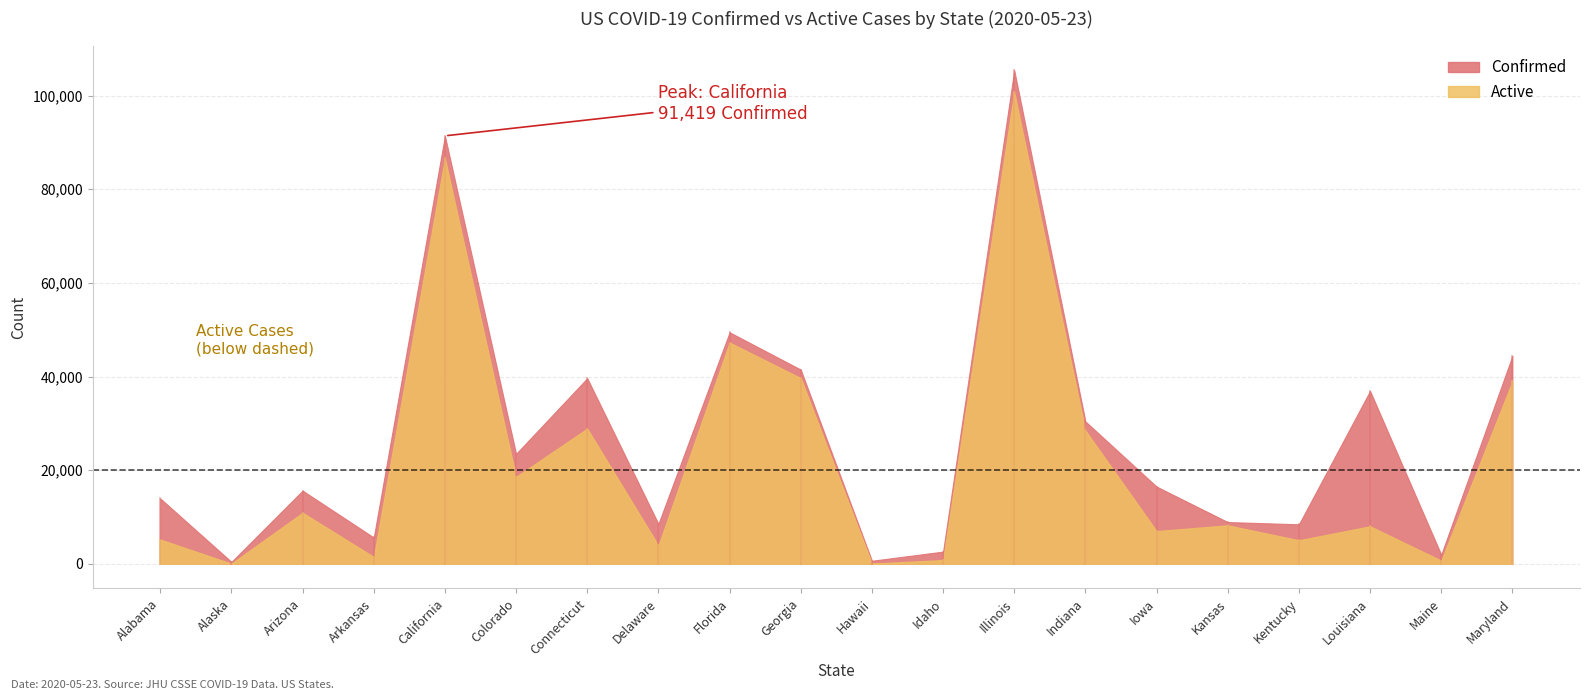

What is the difference between the Confirmed values at Illinois and Maine?

103496